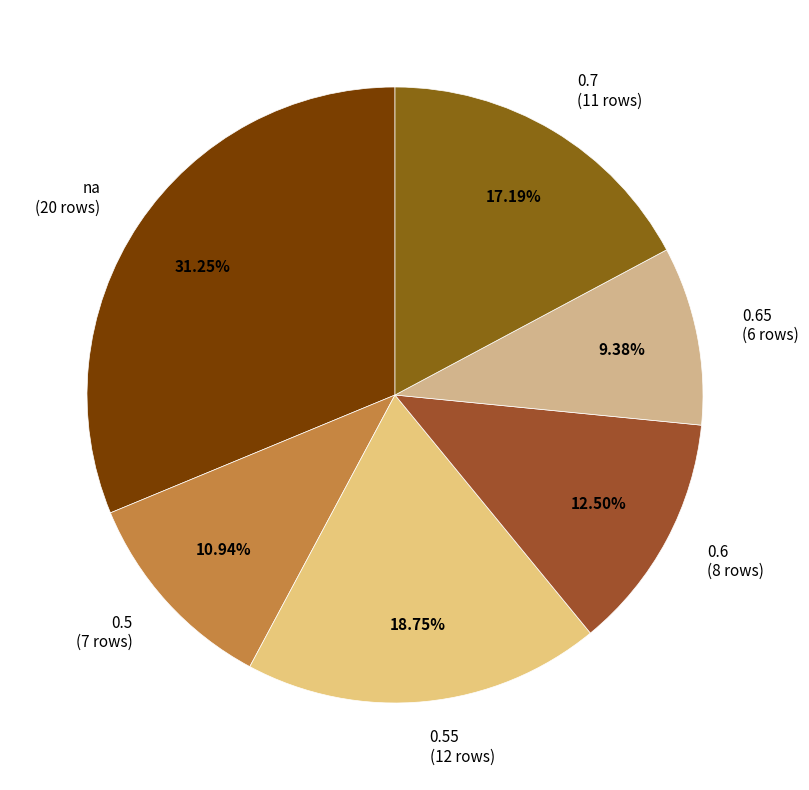

Count the number of slices in the pie.

6